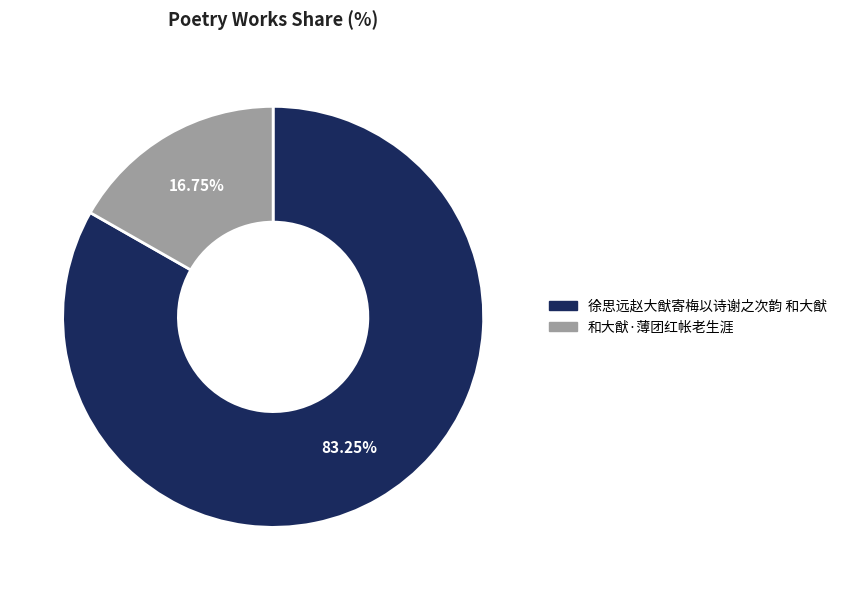

Combined, what portion of the pie is 和大猷·薄团红帐老生涯 and 徐思远赵大猷寄梅以诗谢之次韵 和大猷?

100.0%